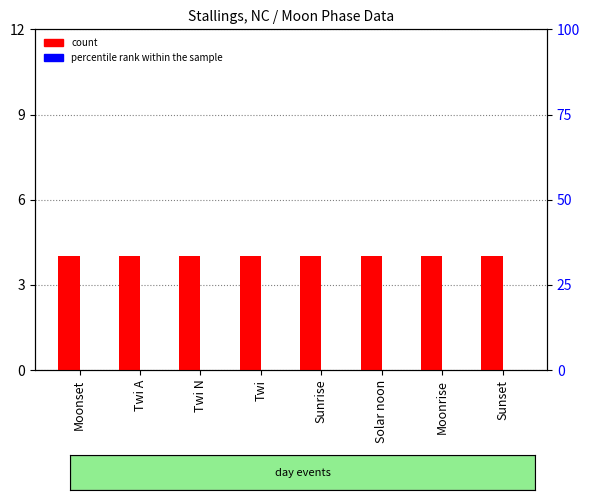

What is the label of the 3rd bar from the right?

Solar noon